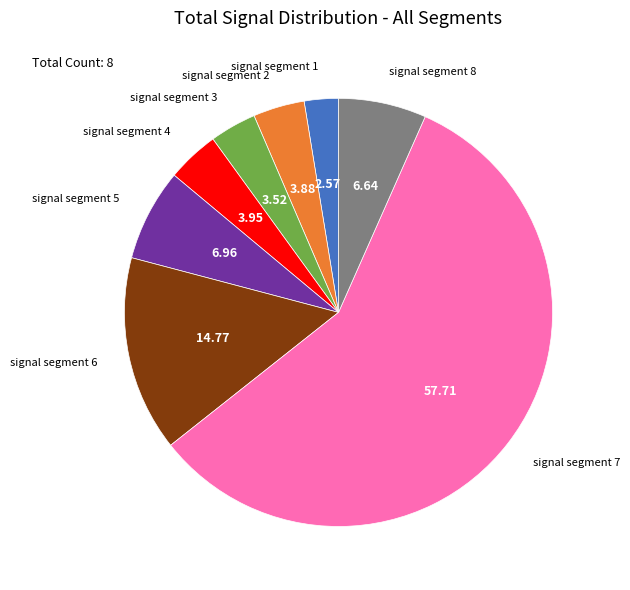

Is there any slice that represents more than half of the pie?

Yes